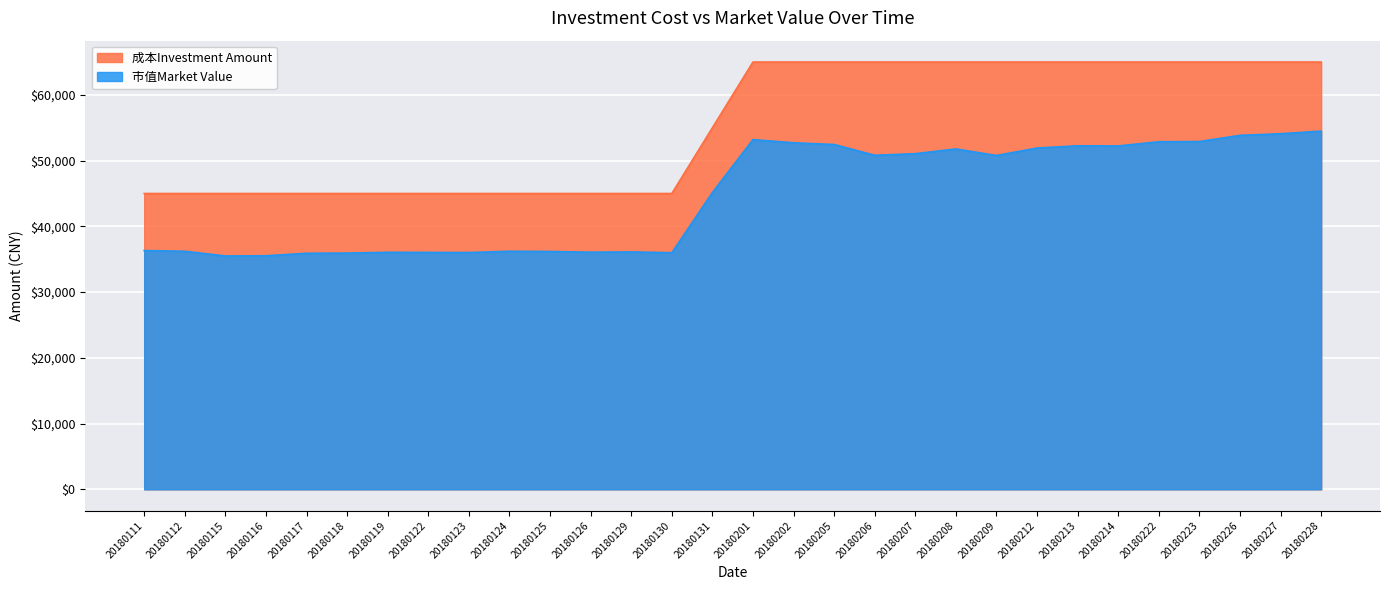

What is the sum of all 成本Investment Amount values?

1660000.0